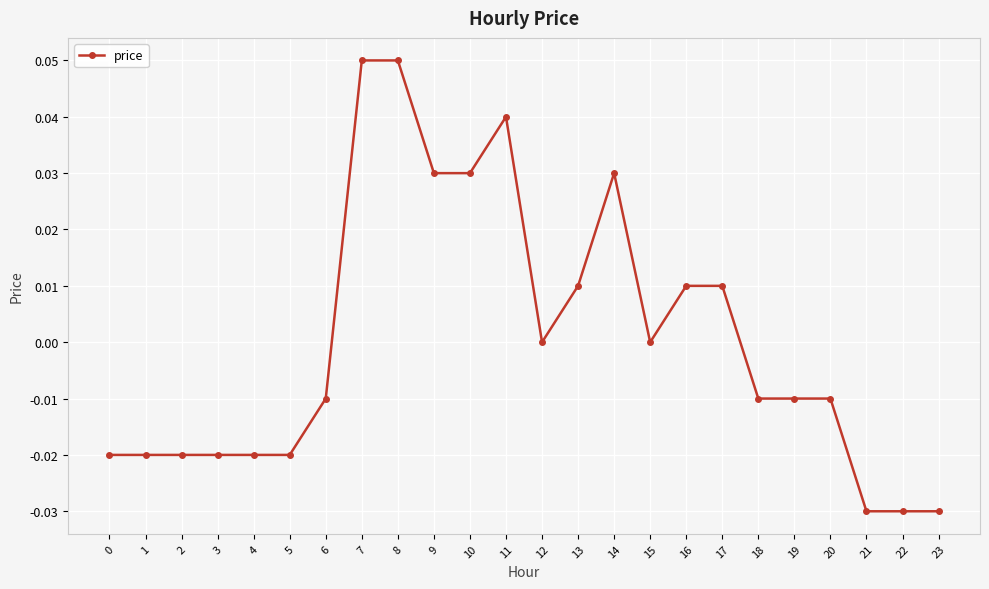

Does the chart have visible grid lines?

Yes